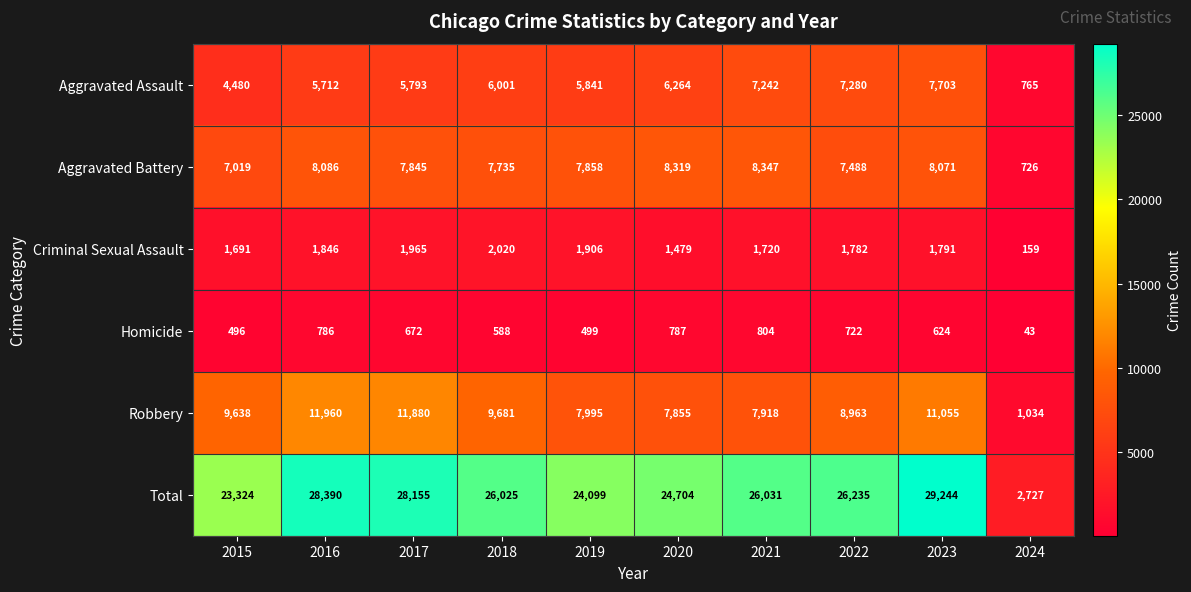

How many distinct data groups are displayed?

6